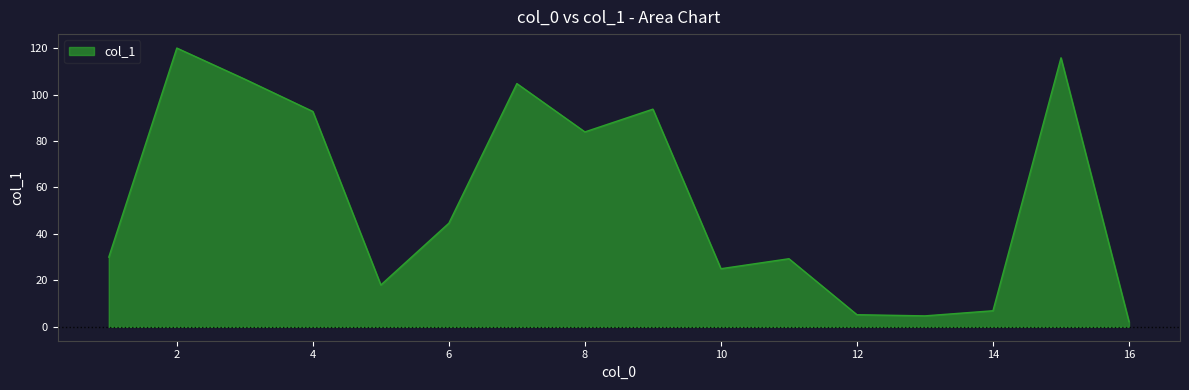

At which label is the value closest to 61?

6